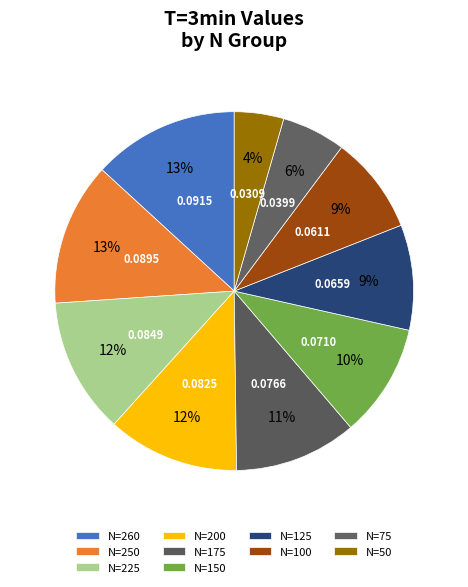

How many segments does this pie chart have?

10